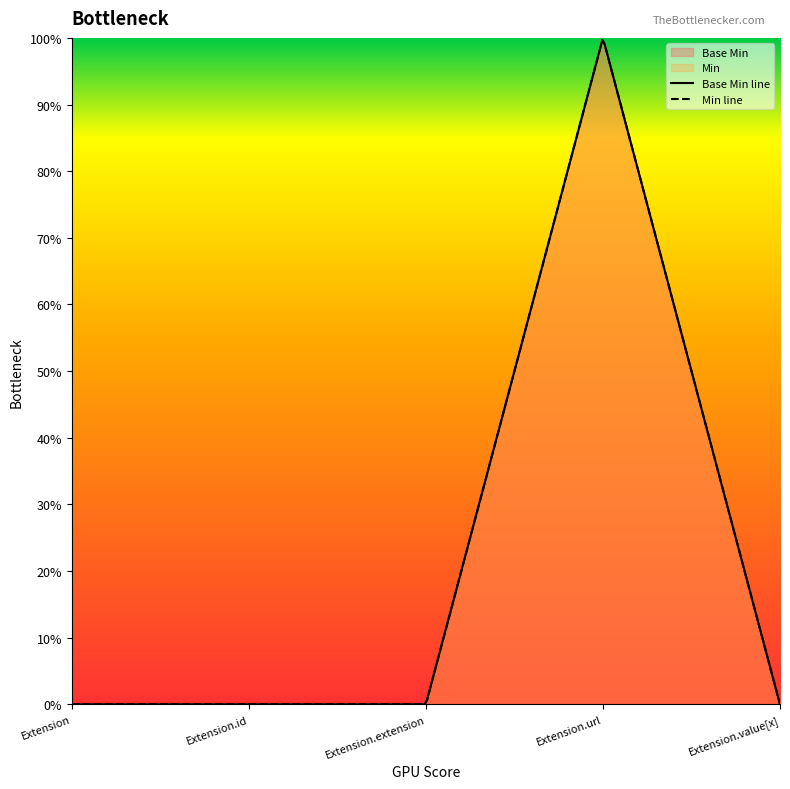

Where is the first local maximum?

Extension.url